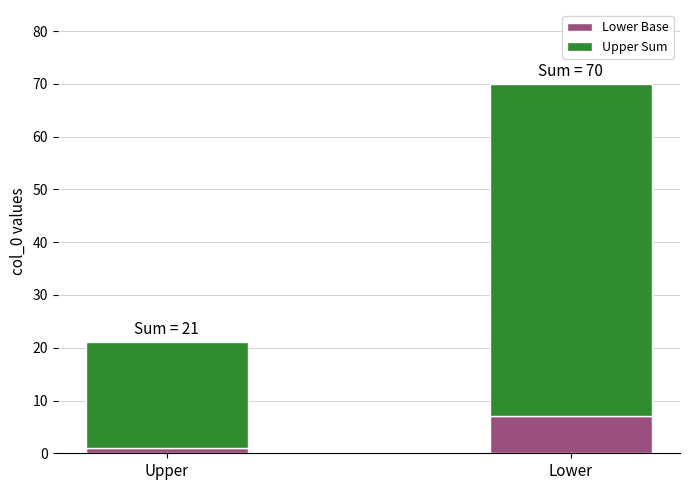

What is the maximum value for Lower Base?

7